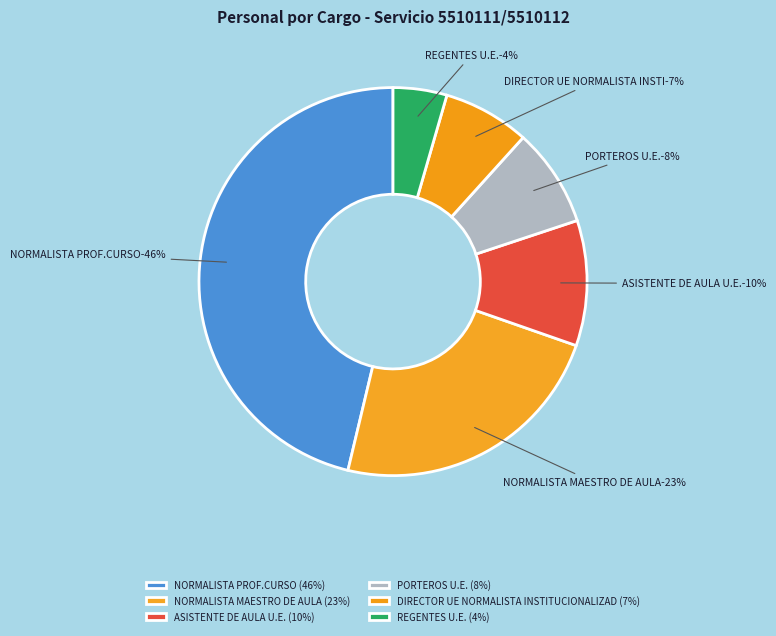

How many segments does this pie chart have?

6